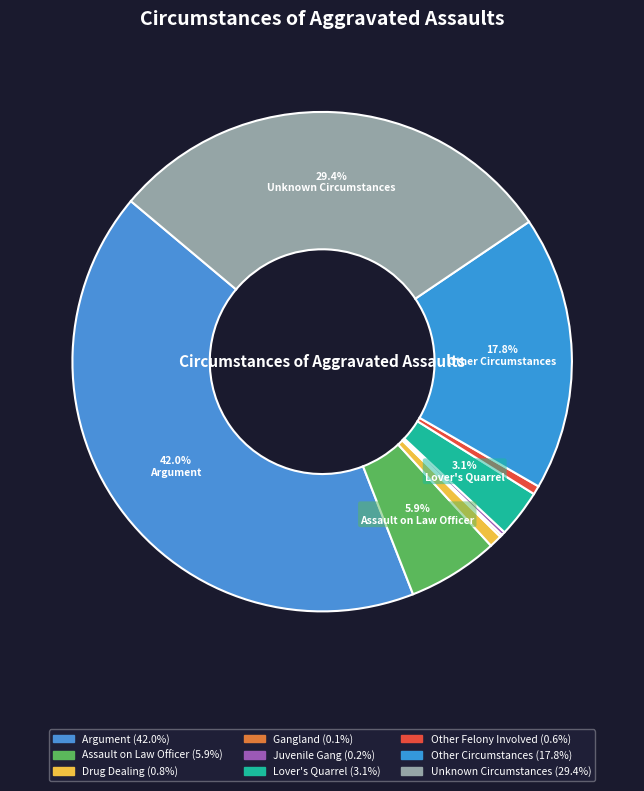

Between Argument and Other Felony Involved, which is larger?

Argument